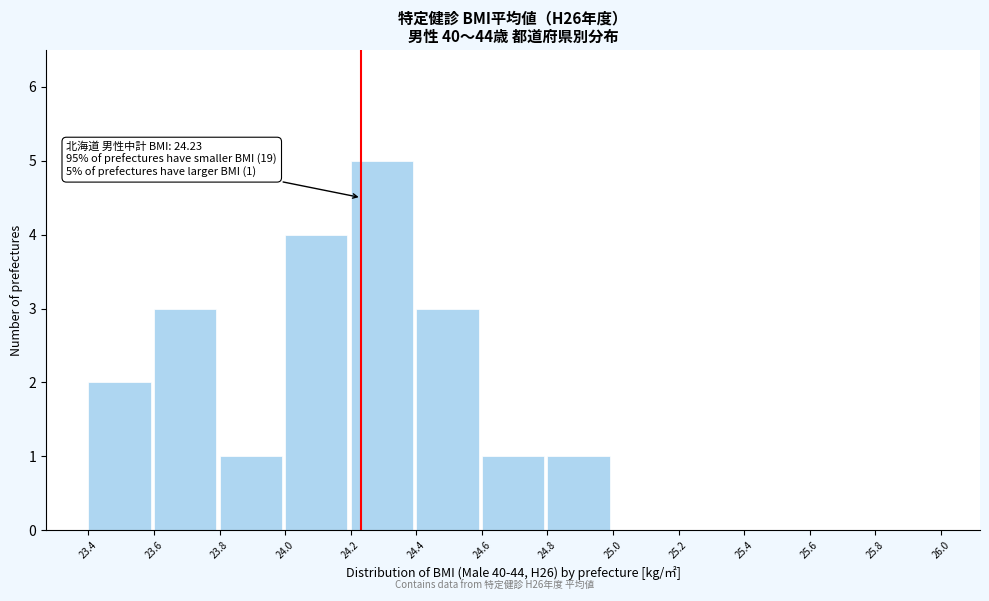

Reading left to right, extract all data points from this chart.

23.4=2	23.6=3	23.8=1	24.0=4	24.2=5	24.4=3	24.6=1	24.8=1	25.0=0	25.2=0	25.4=0	25.6=0	25.8=0